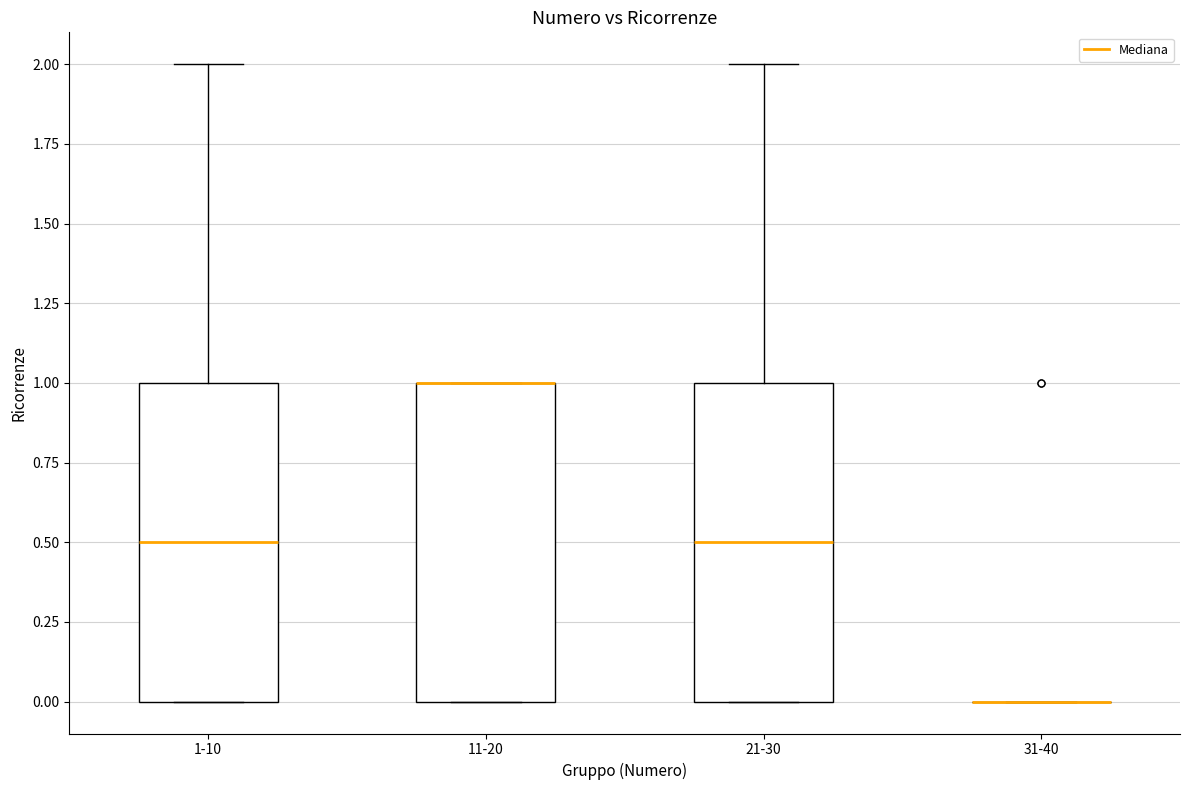

Reading left to right, transcribe this box plot: for each box, give where its median line is, the range the box spans, and where its two whiskers end, as read against the y-axis. The values are not printed on the chart, so give them approximately, as read against the axis.

1-10: median 0.5, box 0.0 to 1.0, whiskers 0.0 to 2.0
11-20: median 1.0 (drawn on the box's upper edge), box 0.0 to 1.0, whiskers 0.0 to 1.0
21-30: median 0.5, box 0.0 to 1.0, whiskers 0.0 to 2.0
31-40: box collapsed to a line at 0.0, whiskers 0.0 to 0.0